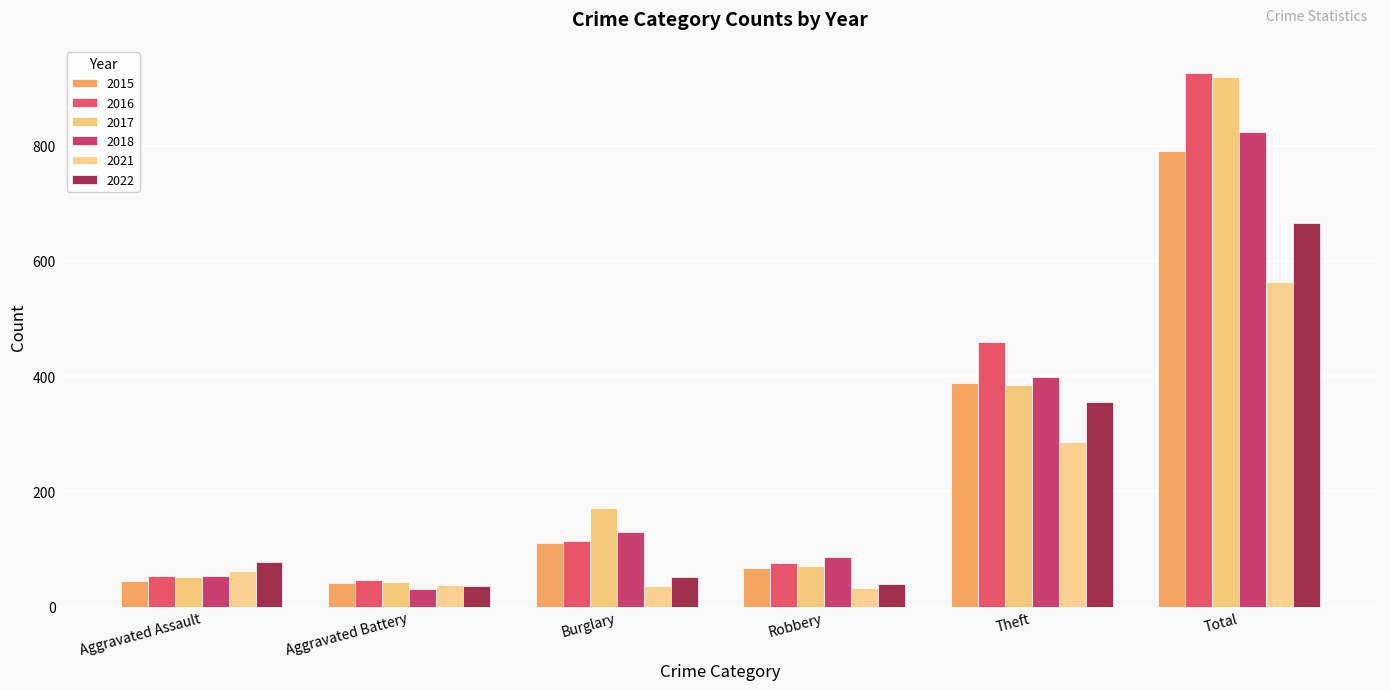

The 2017 series shows 71 at Robbery. True or false?

True